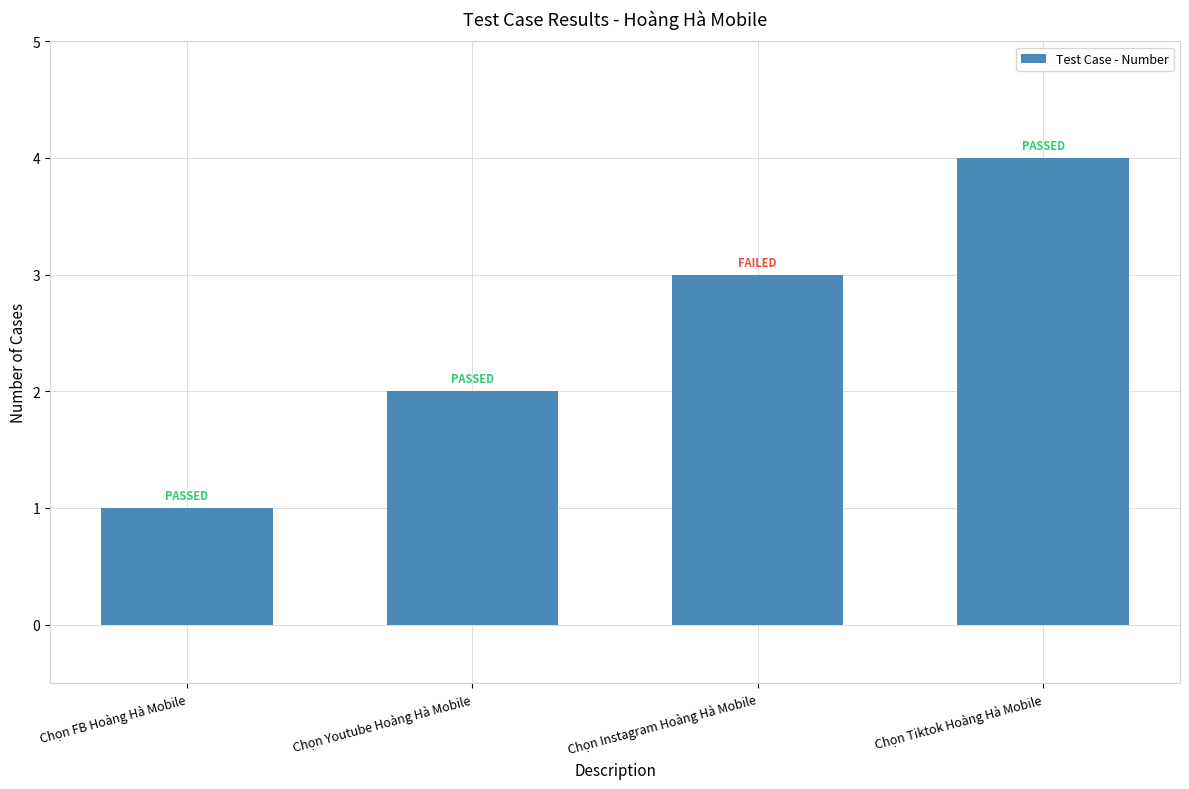

What is the greatest value displayed?

4